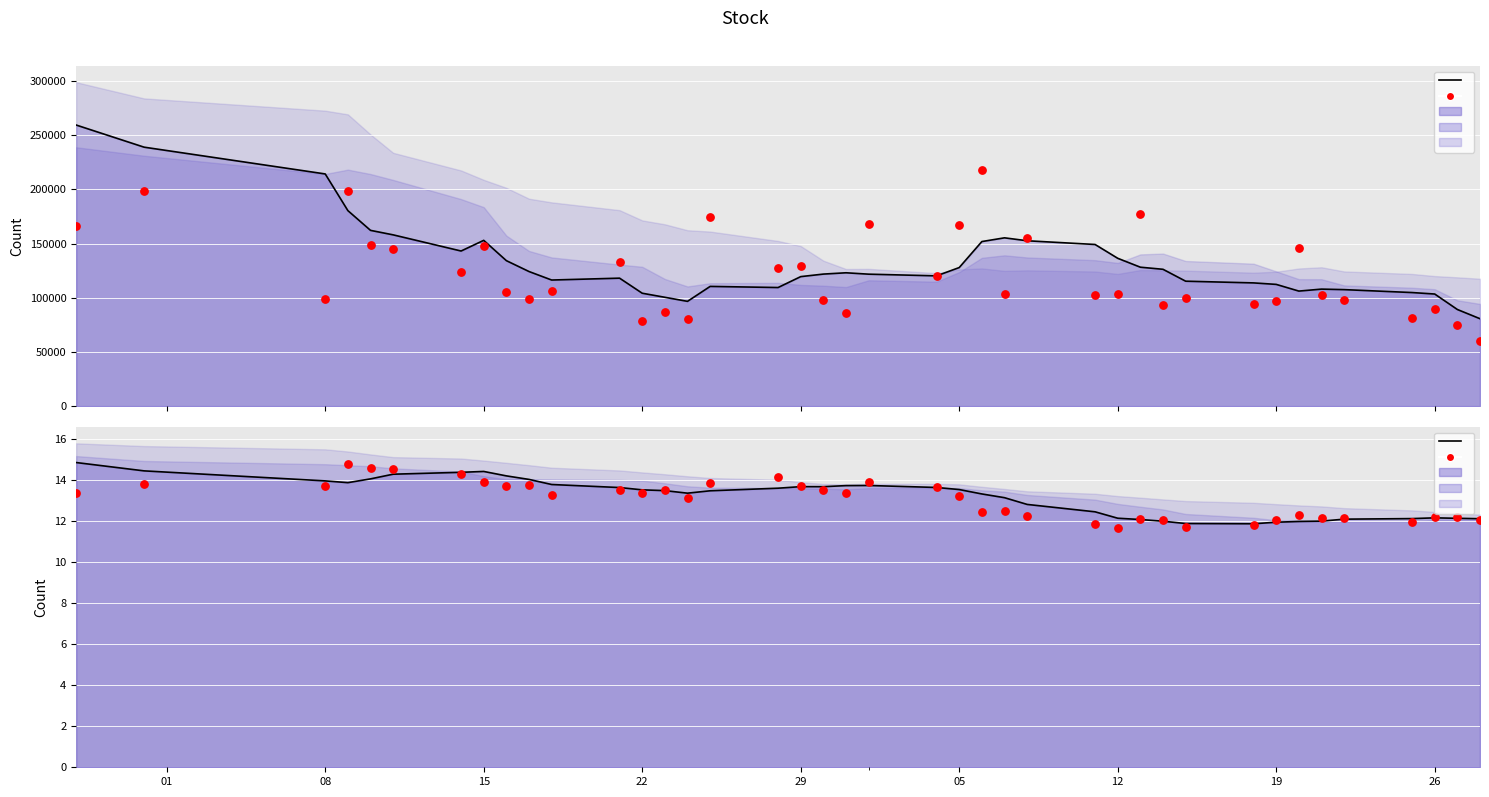

Which series contains the highest Y value?

volume